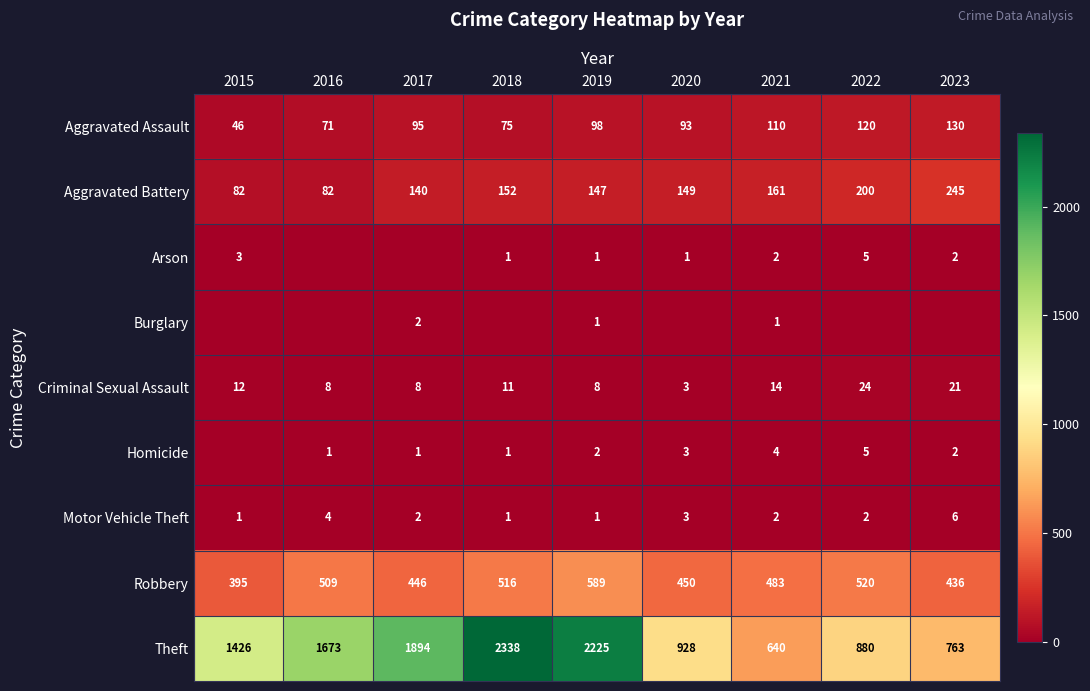

List the labels in order of Robbery value, smallest first.

2015, 2023, 2017, 2020, 2021, 2016, 2018, 2022, 2019